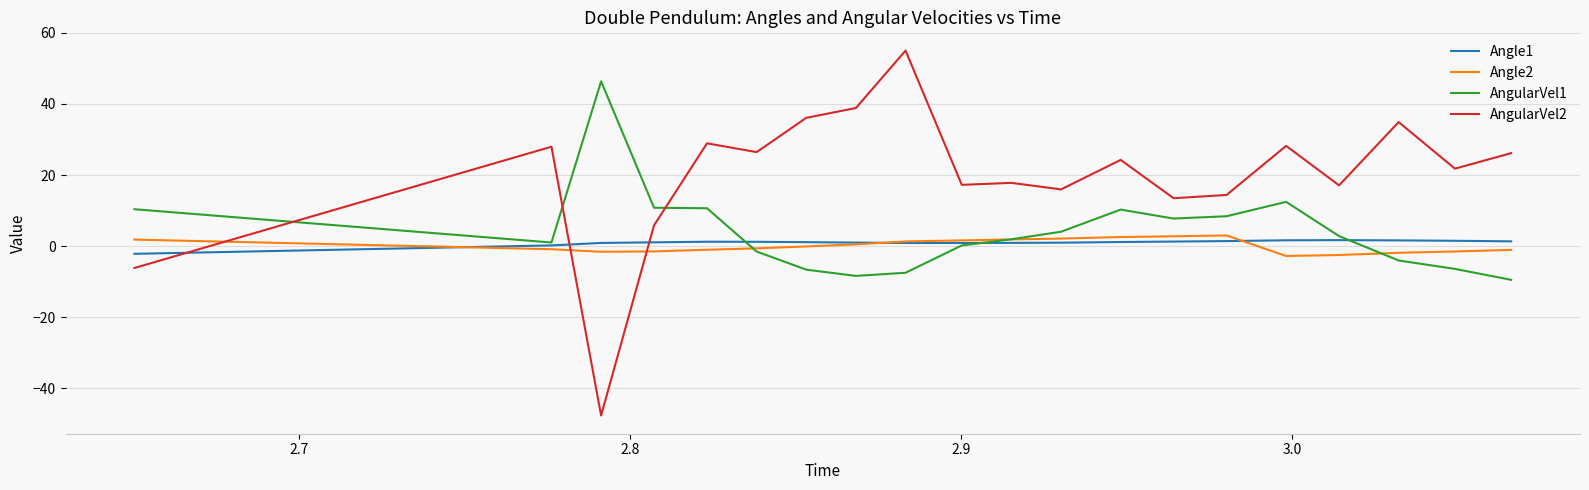

What is the difference between the second highest and minimum values in the Angle2 series?

5.5